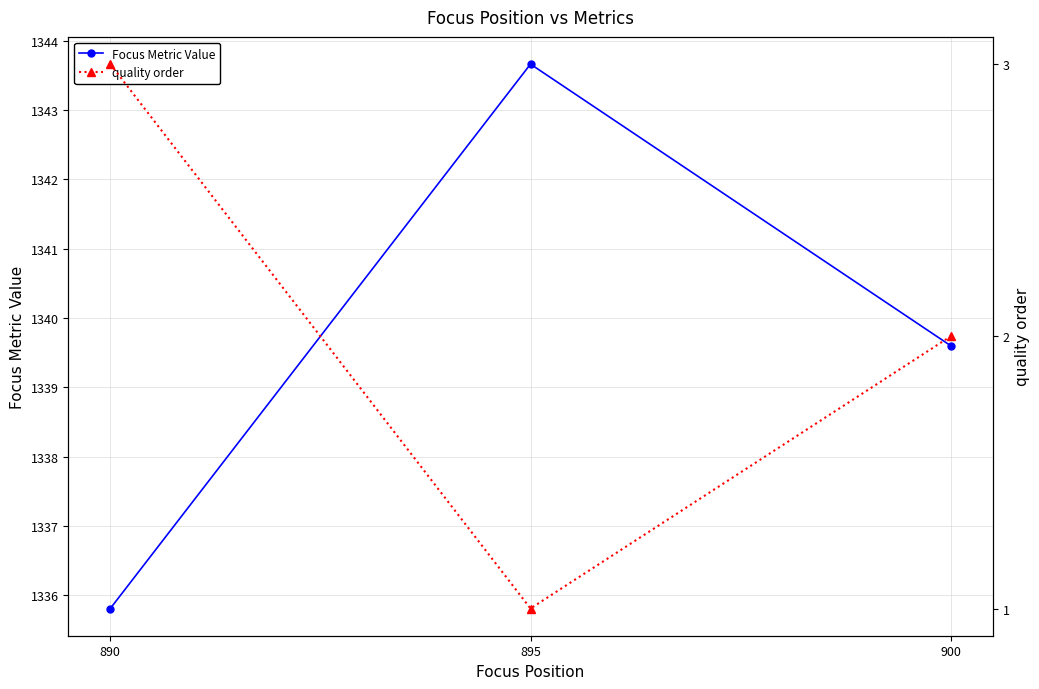

What is the lowest value of the quality order series?

1.0